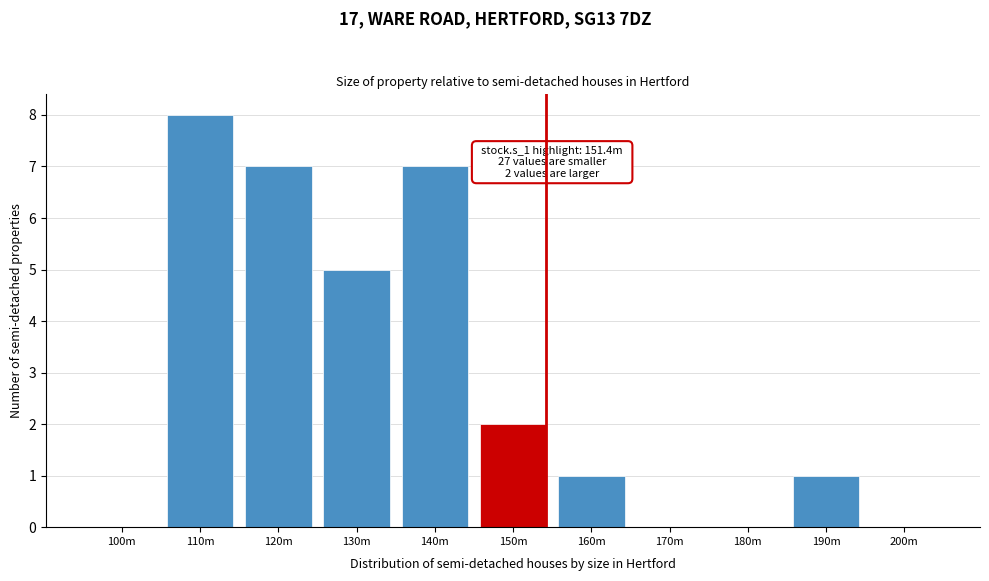

Reading left to right, extract all data points from this chart.

100m=0	110m=8	120m=7	130m=5	140m=7	150m=2	160m=1	170m=0	180m=0	190m=1	200m=0